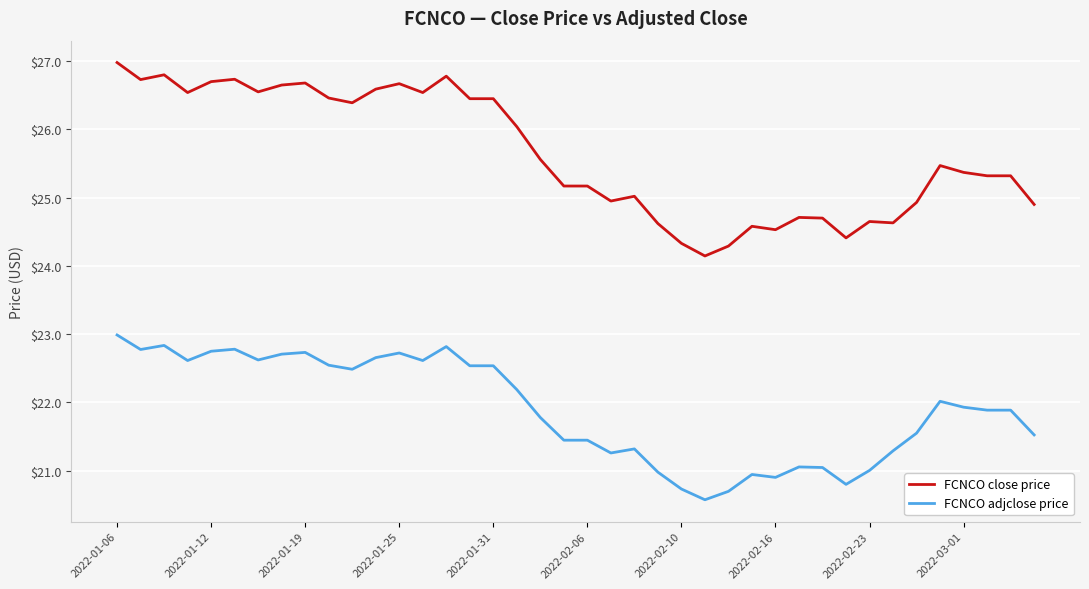

What is the smallest value displayed?

20.6